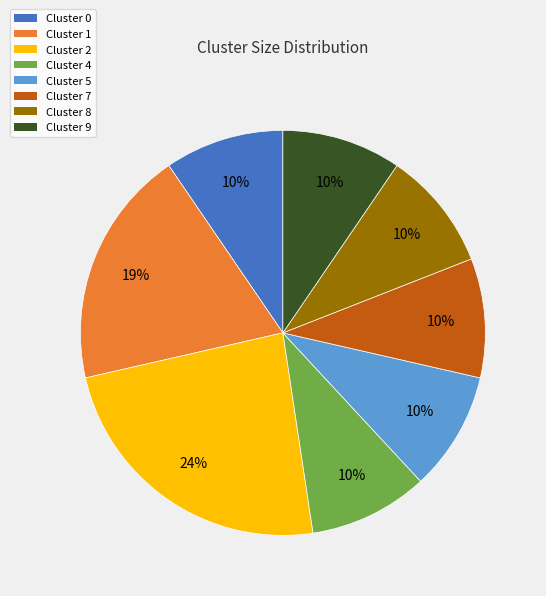

Approximately how many times larger is the value at Cluster 7 compared to Cluster 4?

1.0